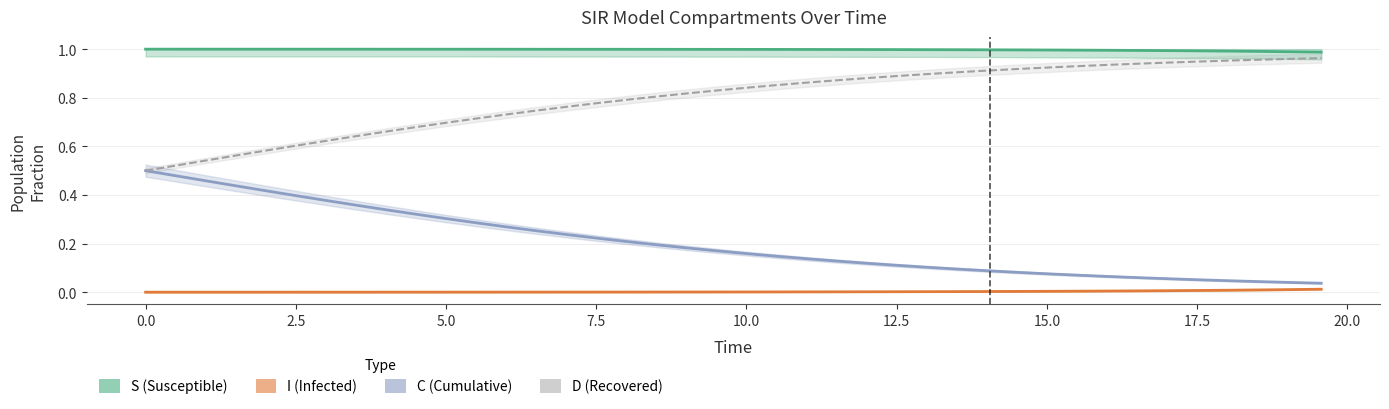

The C series shows 0.1 at 27. True or false?

False